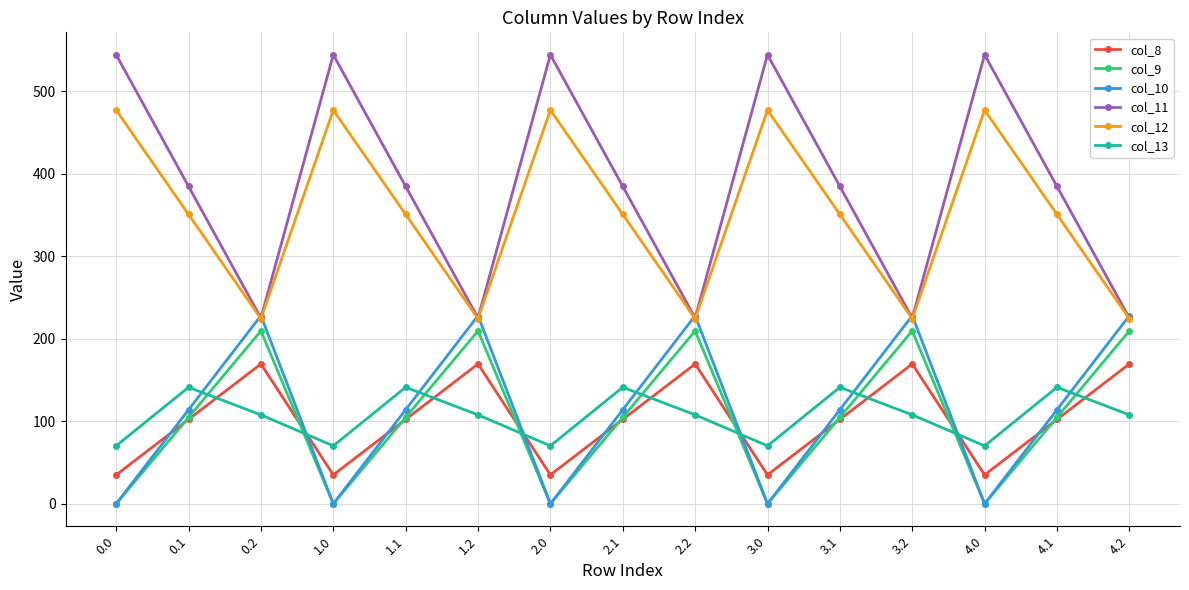

Reading left to right, transcribe all the data shown in this chart.

col_8: 0.0=35.0	0.1=102.3	0.2=169.5	1.0=35.0	1.1=102.3	1.2=169.5	2.0=35.0	2.1=102.3	2.2=169.5	3.0=35.0	3.1=102.3	3.2=169.5	4.0=35.0	4.1=102.3	4.2=169.5
col_9: 0.0=0.0	0.1=104.8	0.2=209.6	1.0=0.0	1.1=104.8	1.2=209.6	2.0=0.0	2.1=104.8	2.2=209.6	3.0=0.0	3.1=104.8	3.2=209.6	4.0=0.0	4.1=104.8	4.2=209.6
col_10: 0.0=0.0	0.1=114.0	0.2=228.0	1.0=0.0	1.1=114.0	1.2=228.0	2.0=0.0	2.1=114.0	2.2=228.0	3.0=0.0	3.1=114.0	3.2=228.0	4.0=0.0	4.1=114.0	4.2=228.0
col_11: 0.0=544.3	0.1=384.7	0.2=225.2	1.0=544.3	1.1=384.7	1.2=225.2	2.0=544.3	2.1=384.7	2.2=225.2	3.0=544.3	3.1=384.7	3.2=225.2	4.0=544.3	4.1=384.7	4.2=225.2
col_12: 0.0=477.2	0.1=350.8	0.2=224.3	1.0=477.2	1.1=350.8	1.2=224.3	2.0=477.2	2.1=350.8	2.2=224.3	3.0=477.2	3.1=350.8	3.2=224.3	4.0=477.2	4.1=350.8	4.2=224.3
col_13: 0.0=70.2	0.1=141.2	0.2=107.8	1.0=70.2	1.1=141.2	1.2=107.8	2.0=70.2	2.1=141.2	2.2=107.8	3.0=70.2	3.1=141.2	3.2=107.8	4.0=70.2	4.1=141.2	4.2=107.8